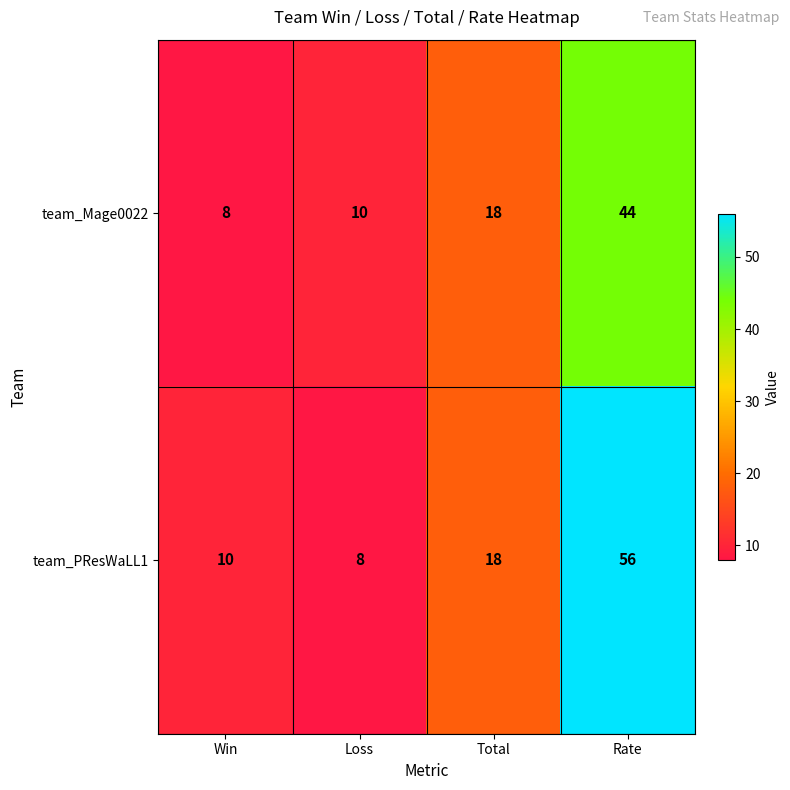

Which series has the largest total across all categories?

team_PResWaLL1